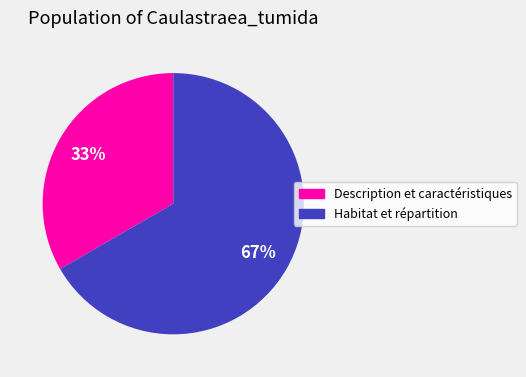

How many slices are in this pie chart?

2